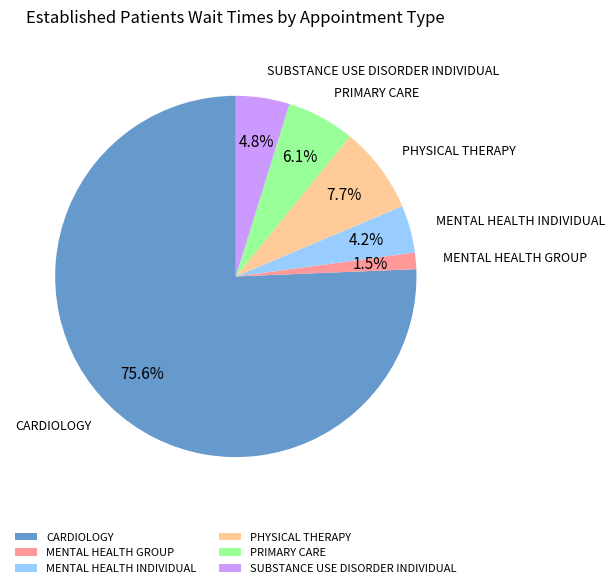

Which category has the biggest portion of the pie?

CARDIOLOGY